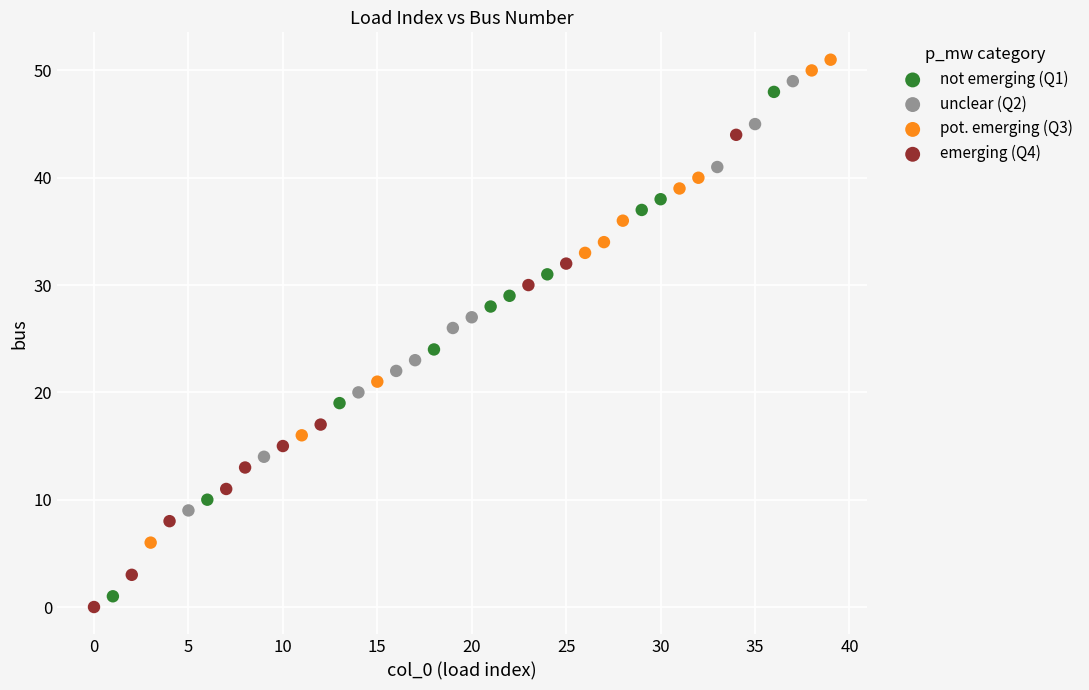

Which series has the widest spread of Y values?

not emerging (Q1)